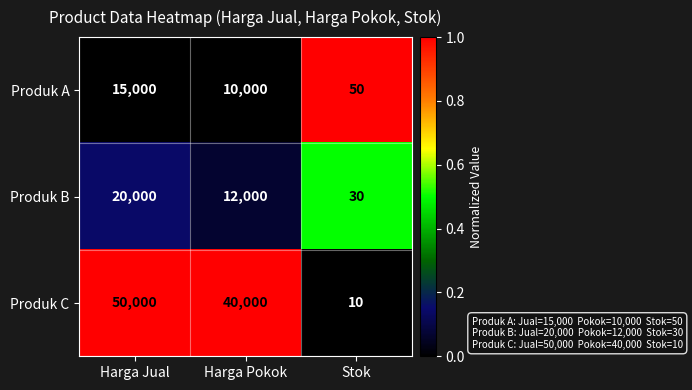

Reading left to right, list all the values displayed in this chart.

Produk A: 15000	10000	50
Produk B: 20000	12000	30
Produk C: 50000	40000	10